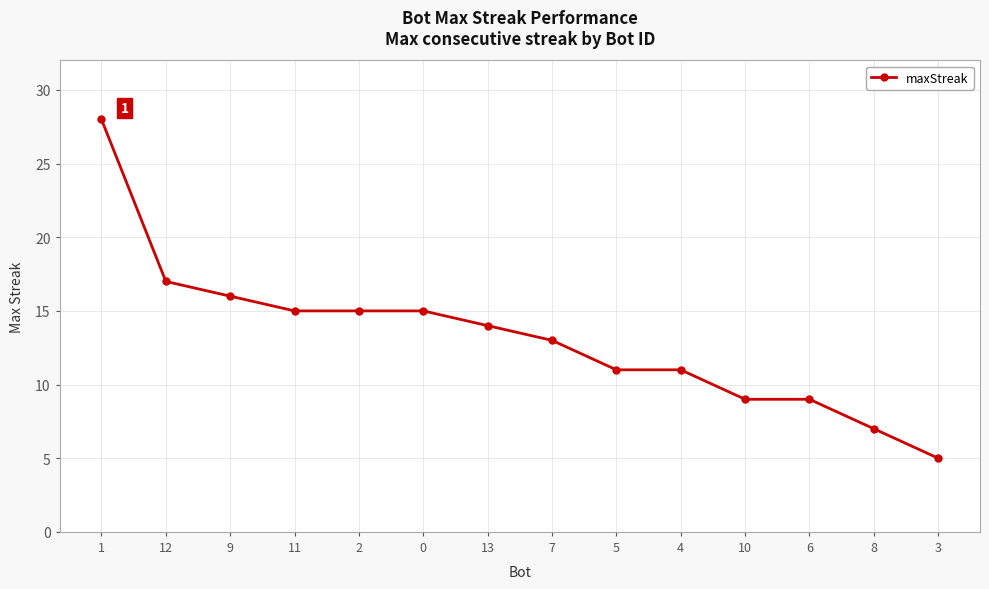

What is the average value?

13